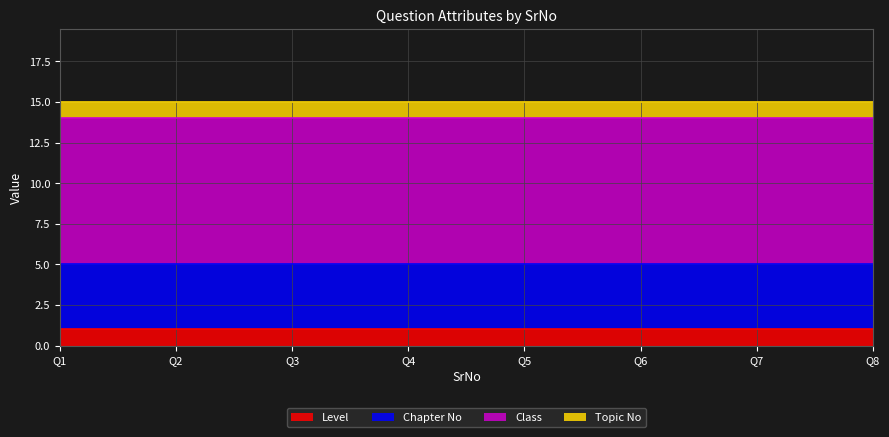

True or false: Class and Level cross at least once.

False